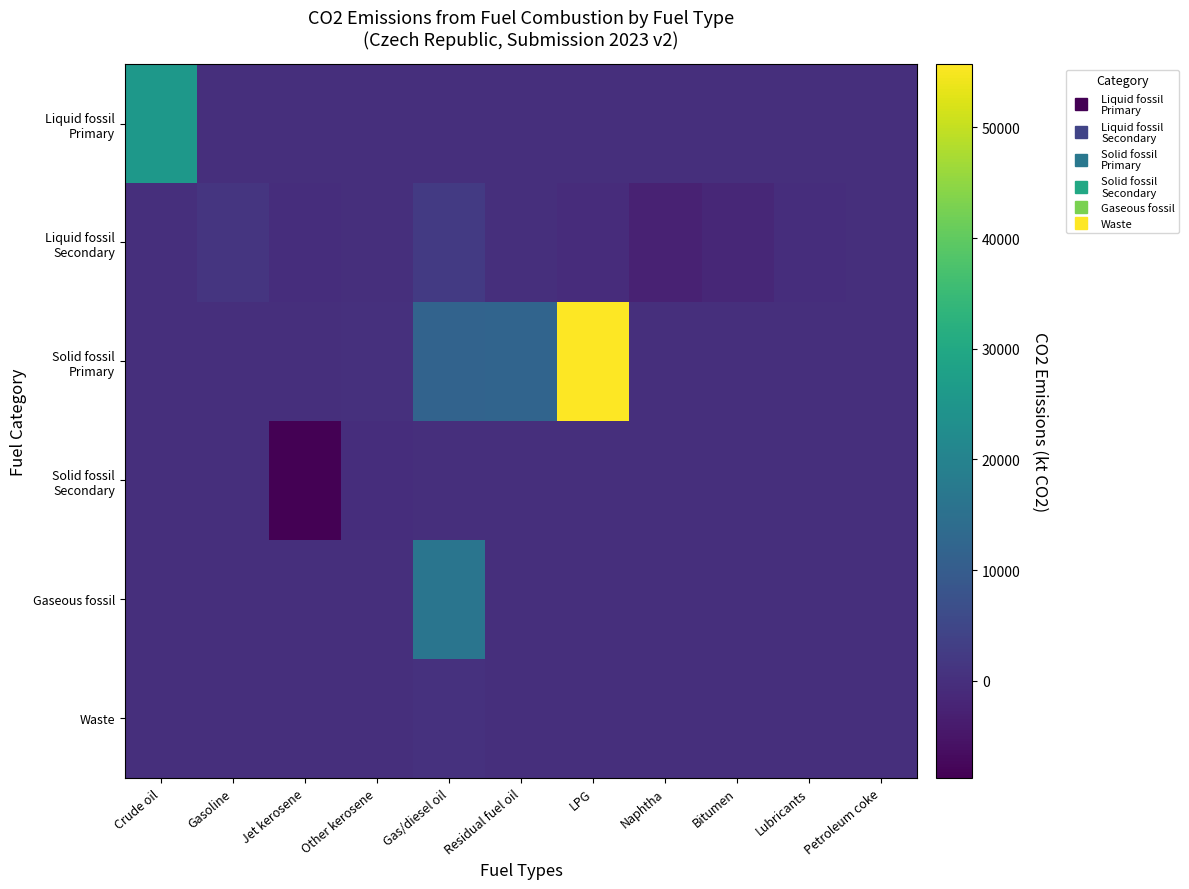

How many series are shown in this chart?

6